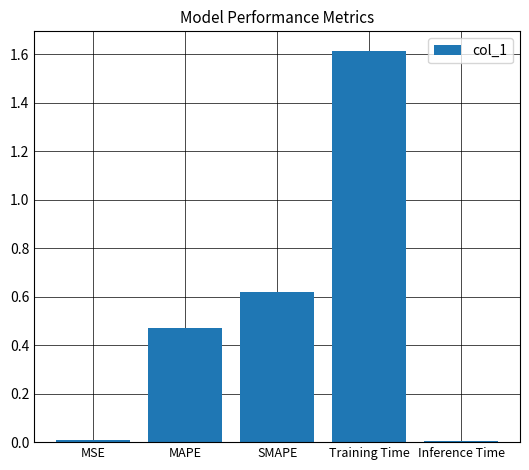

What is the maximum value shown in the chart?

1.6